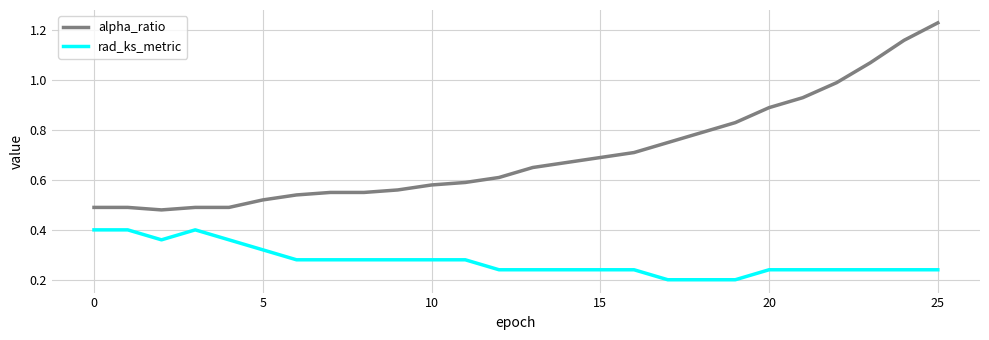

True or false: rad_ks_metric and alpha_ratio intersect in this chart.

False